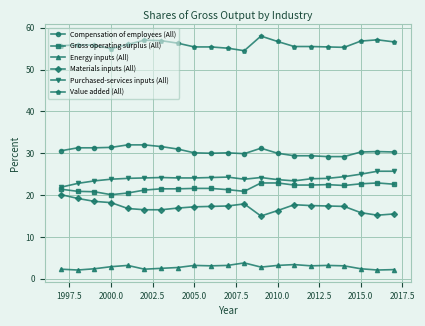

What is the average value of the Compensation of employees (All) series?

30.5